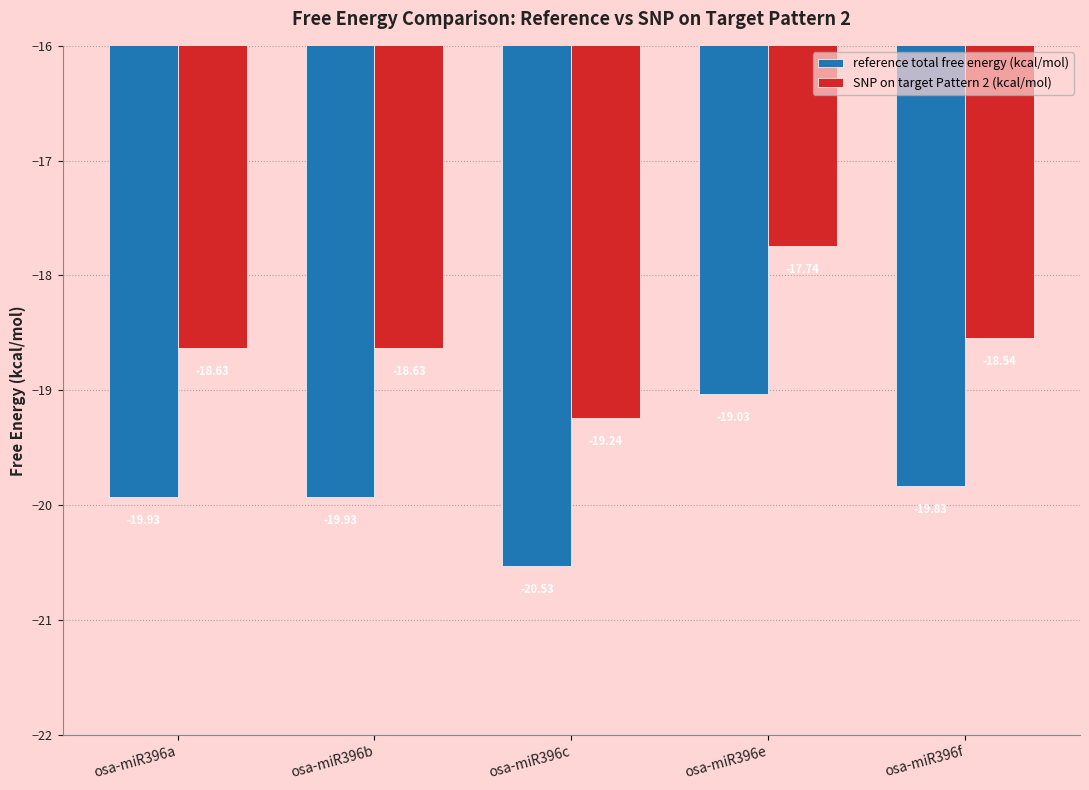

Which series changed the most between osa-miR396b and osa-miR396f?

reference total free energy (kcal/mol)